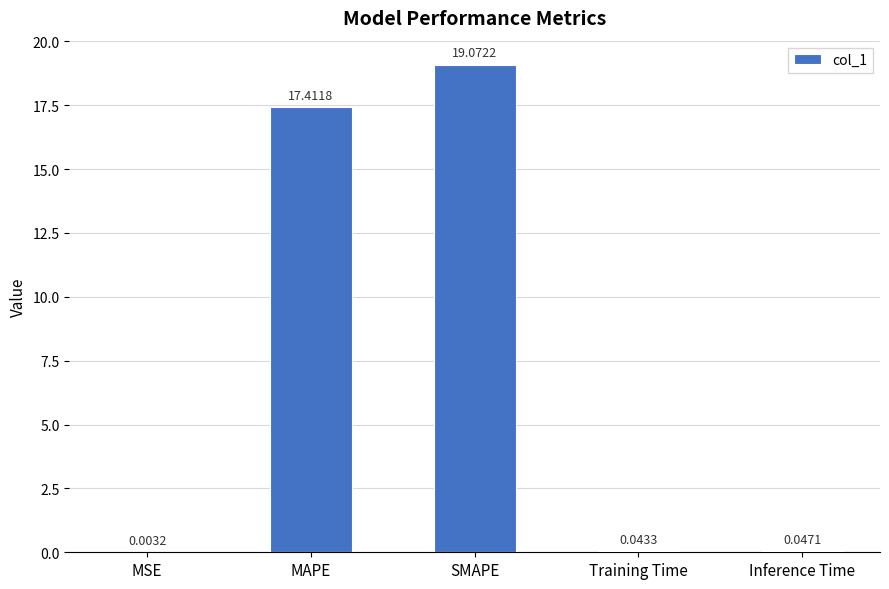

What is the sum of all values?

36.6